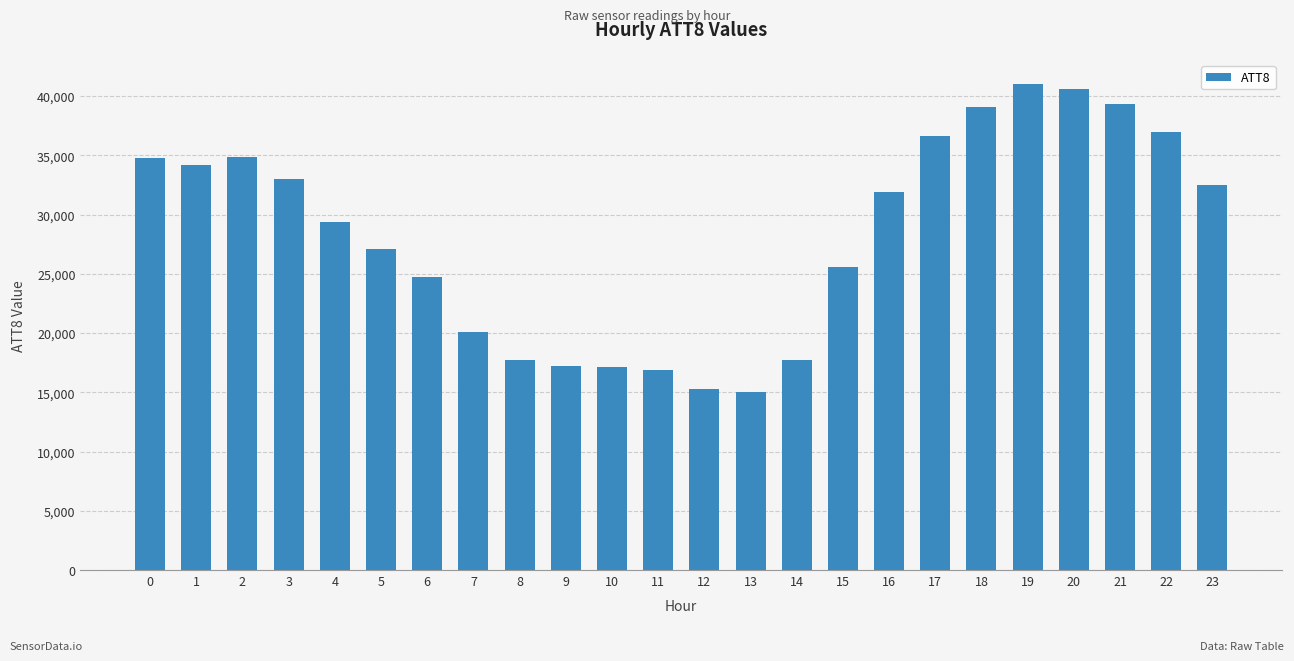

Is it true that the value at 0 is 34800?

True